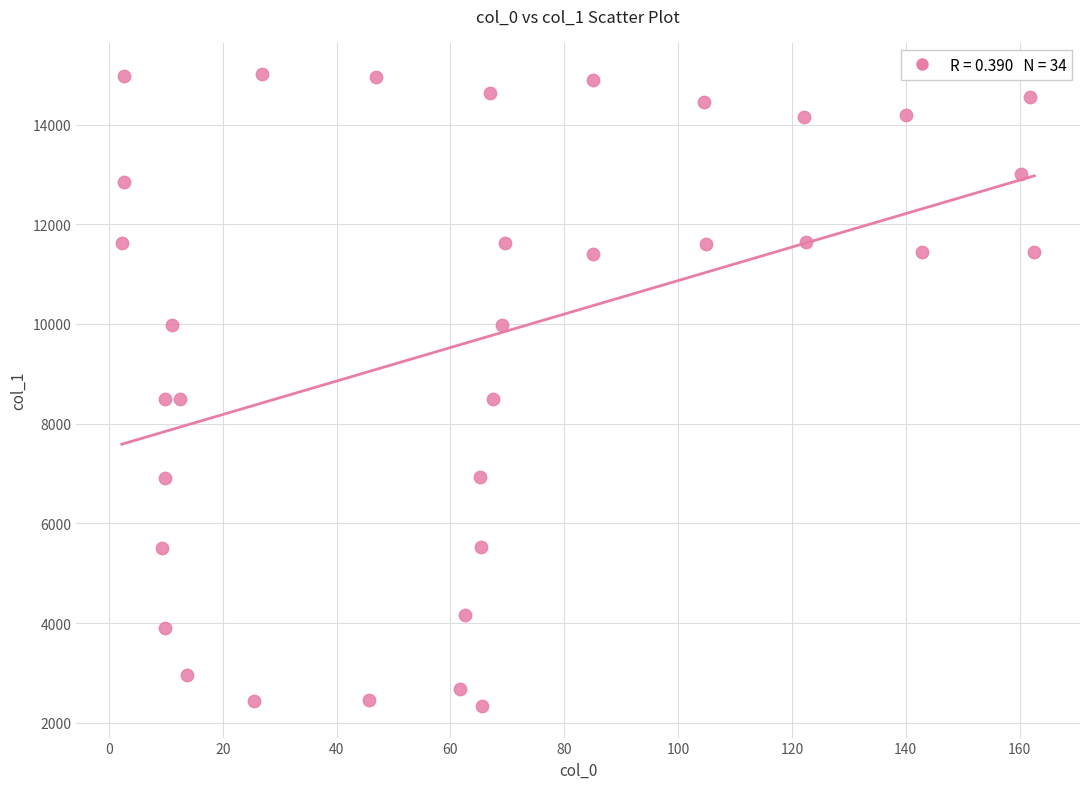

What is the range of X values (max minus min)?

160.3